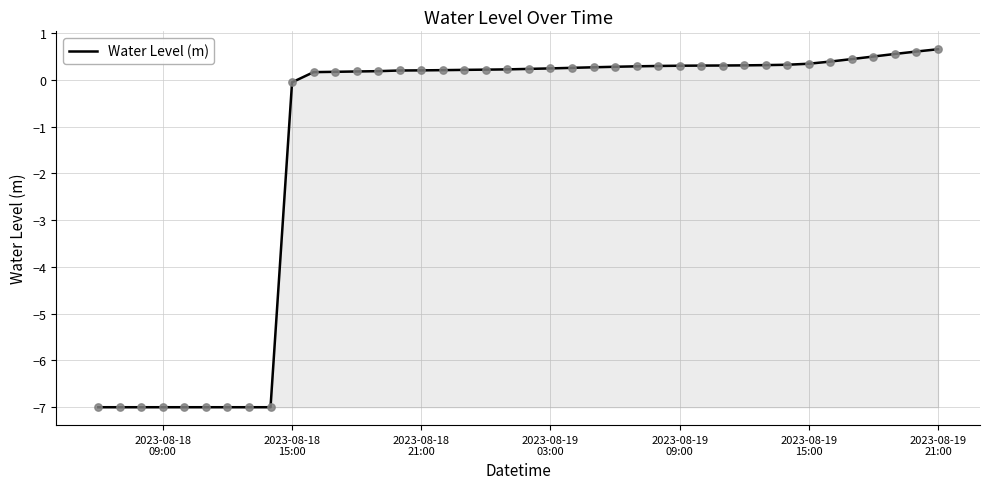

What is the difference between the maximum and minimum values?

7.7